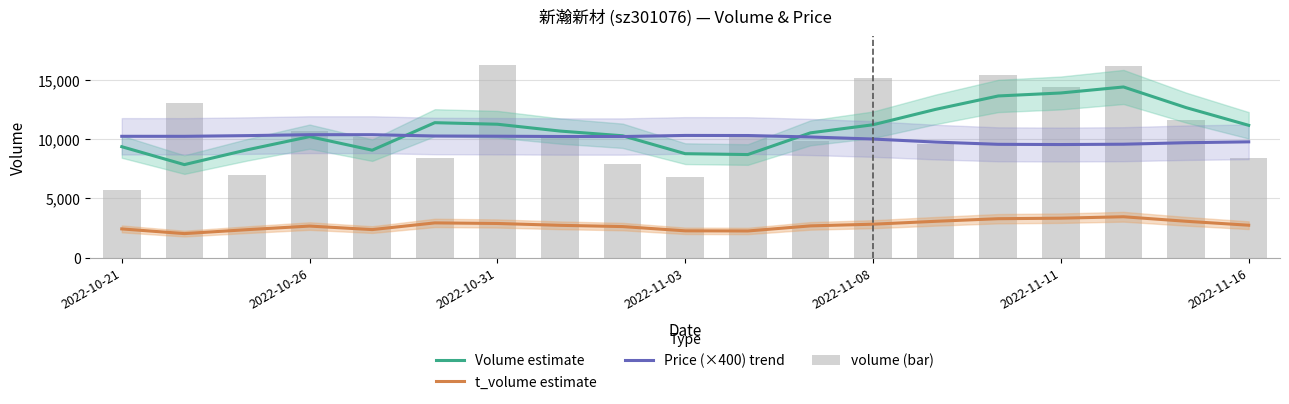

Rank the series by their maximum value, from highest to lowest.

volume (bar), Volume estimate, Price (×400) trend, t_volume estimate